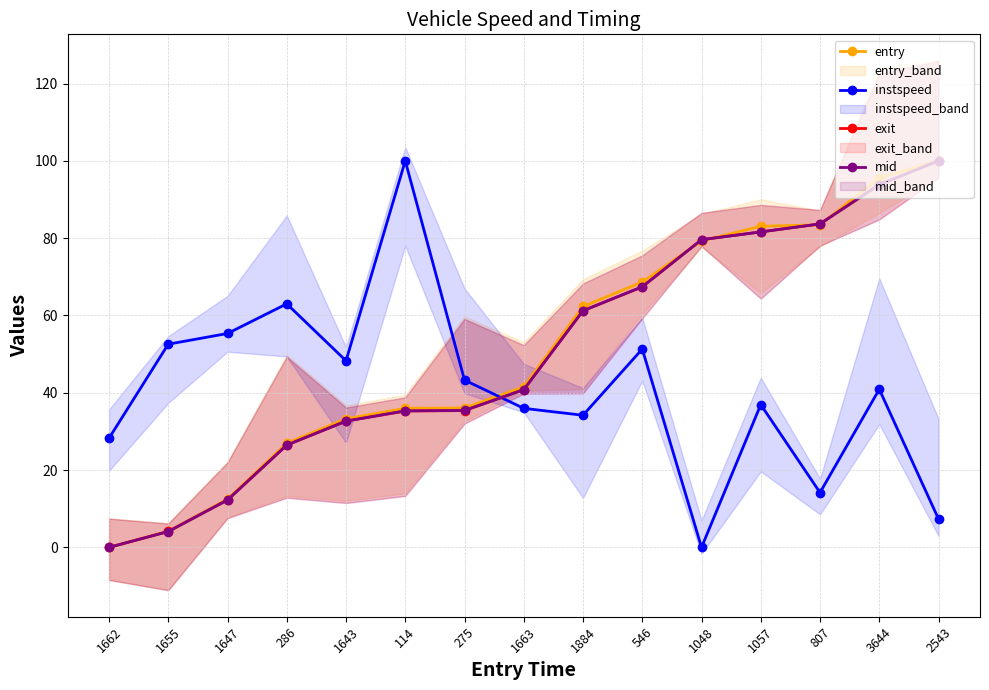

At which category is the sum across all series the highest?

3644